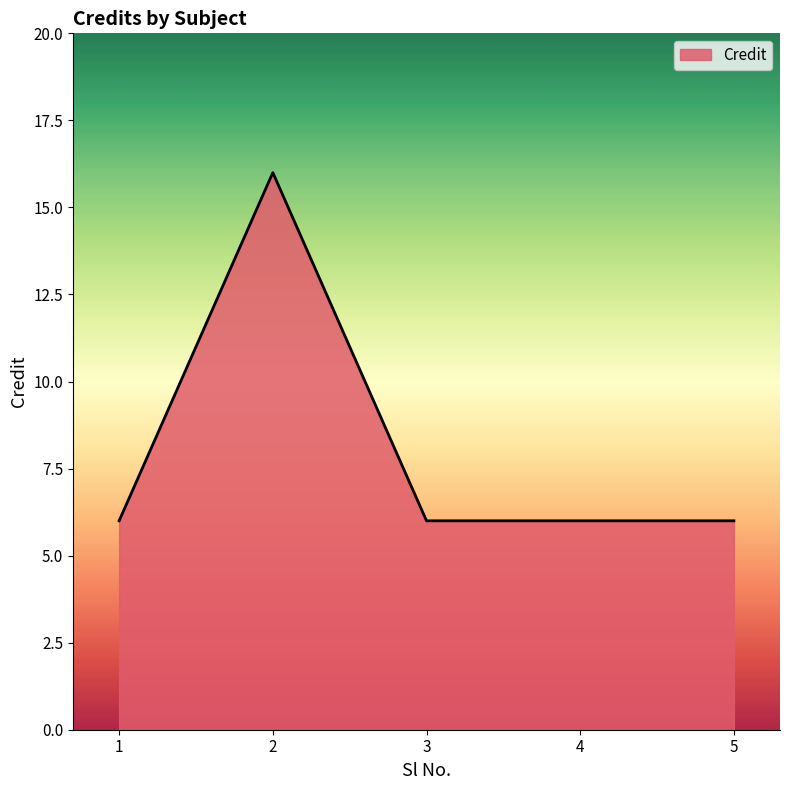

The chart shows a value of 4 at 5. True or false?

False